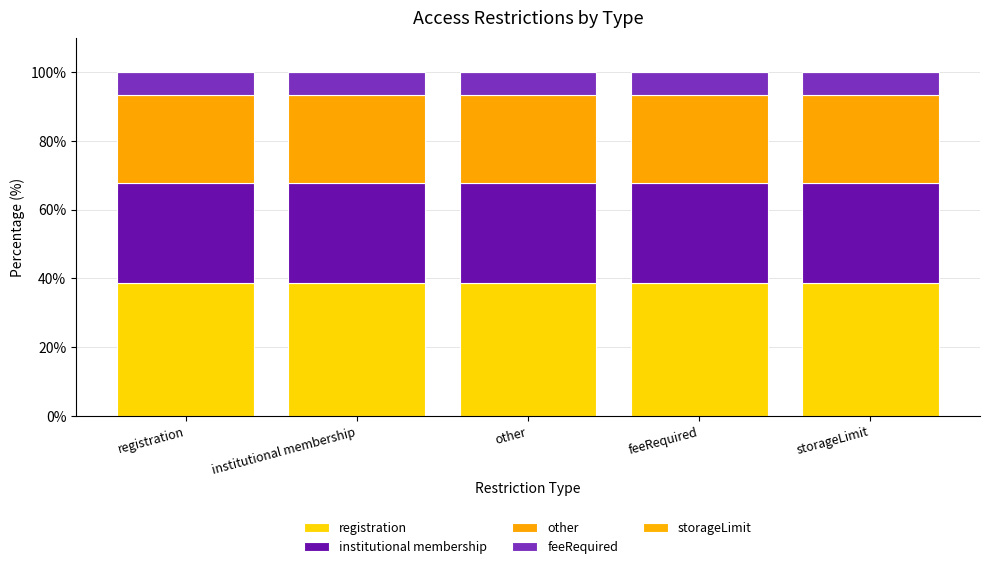

How many distinct data groups are displayed?

5